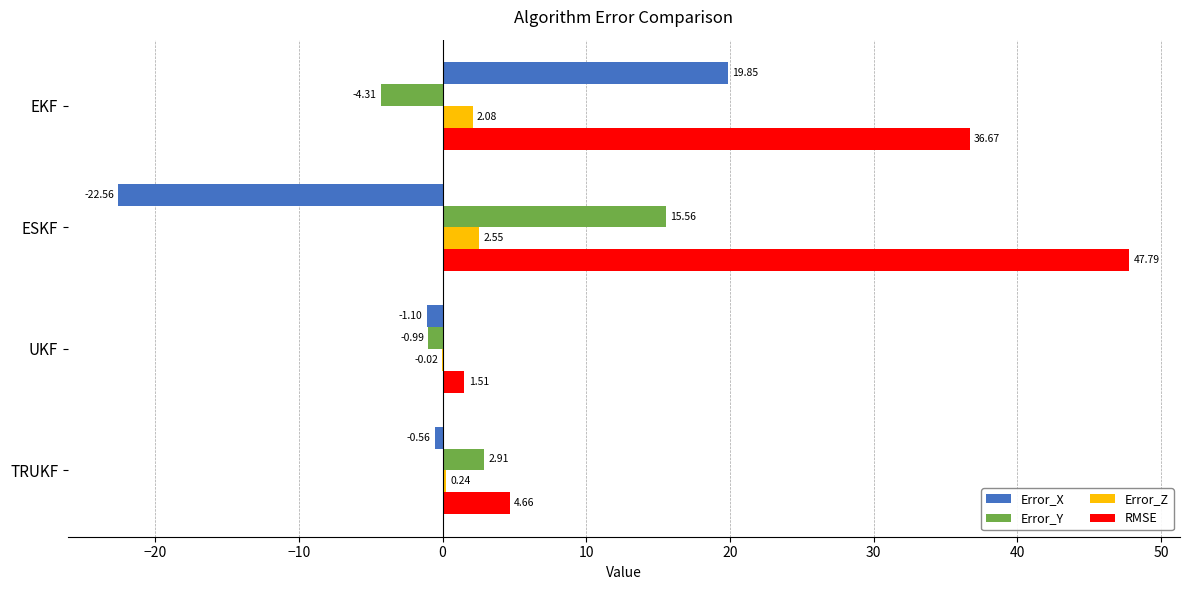

Between EKF and UKF, which series saw the biggest shift?

RMSE